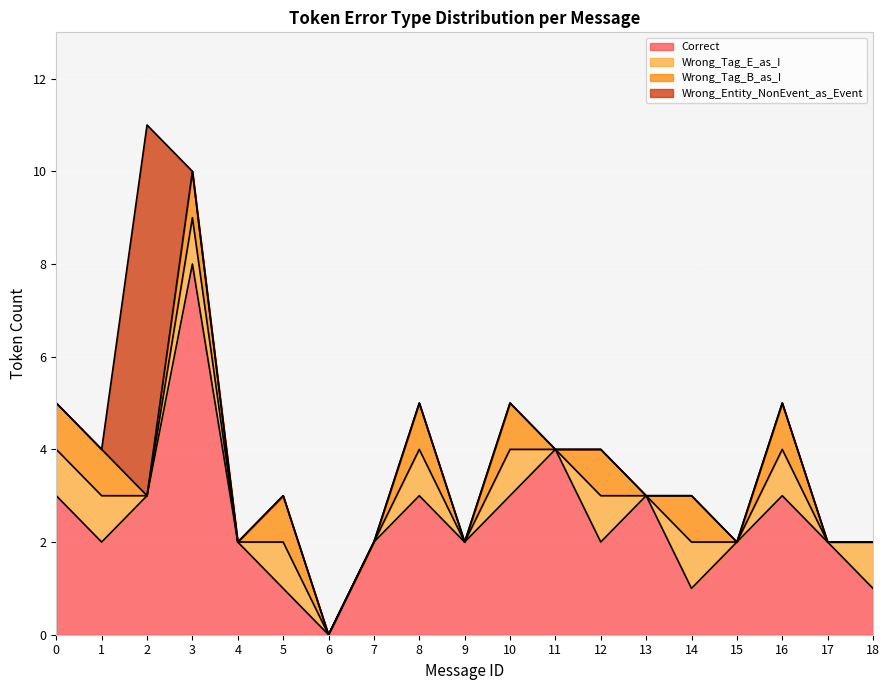

How many times do Wrong_Entity_NonEvent_as_Event and Wrong_Tag_E_as_I cross each other?

2